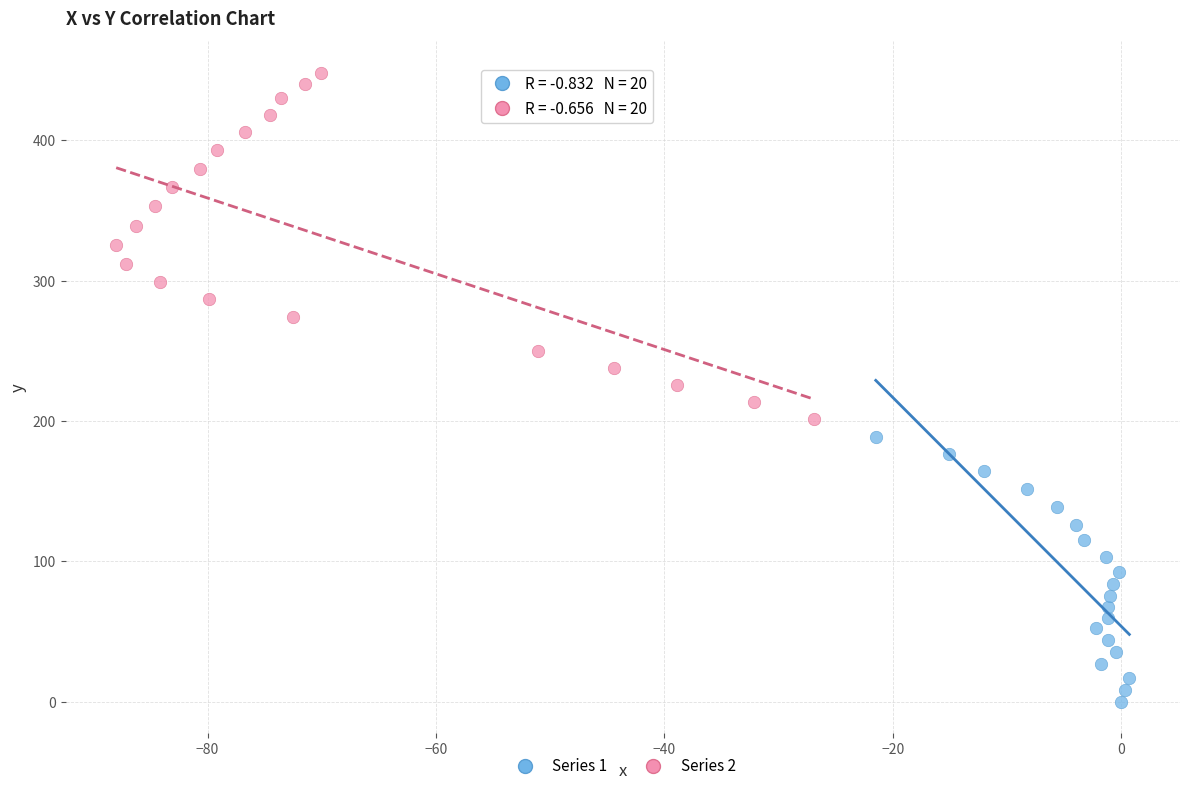

Which series reaches the maximum Y coordinate?

Series 2